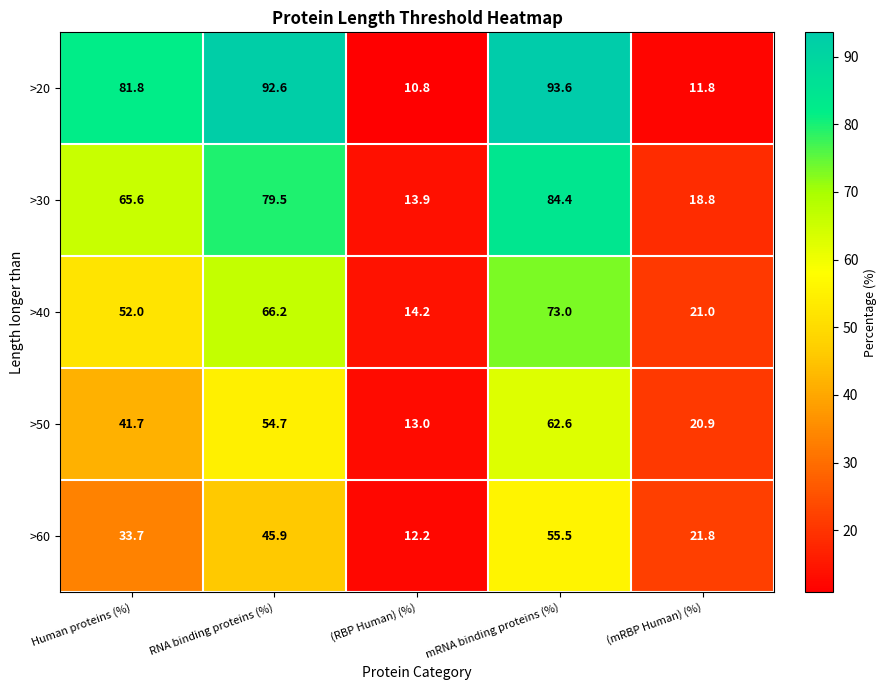

Rank the series by their average value, from lowest to highest.

>60, >50, >40, >30, >20